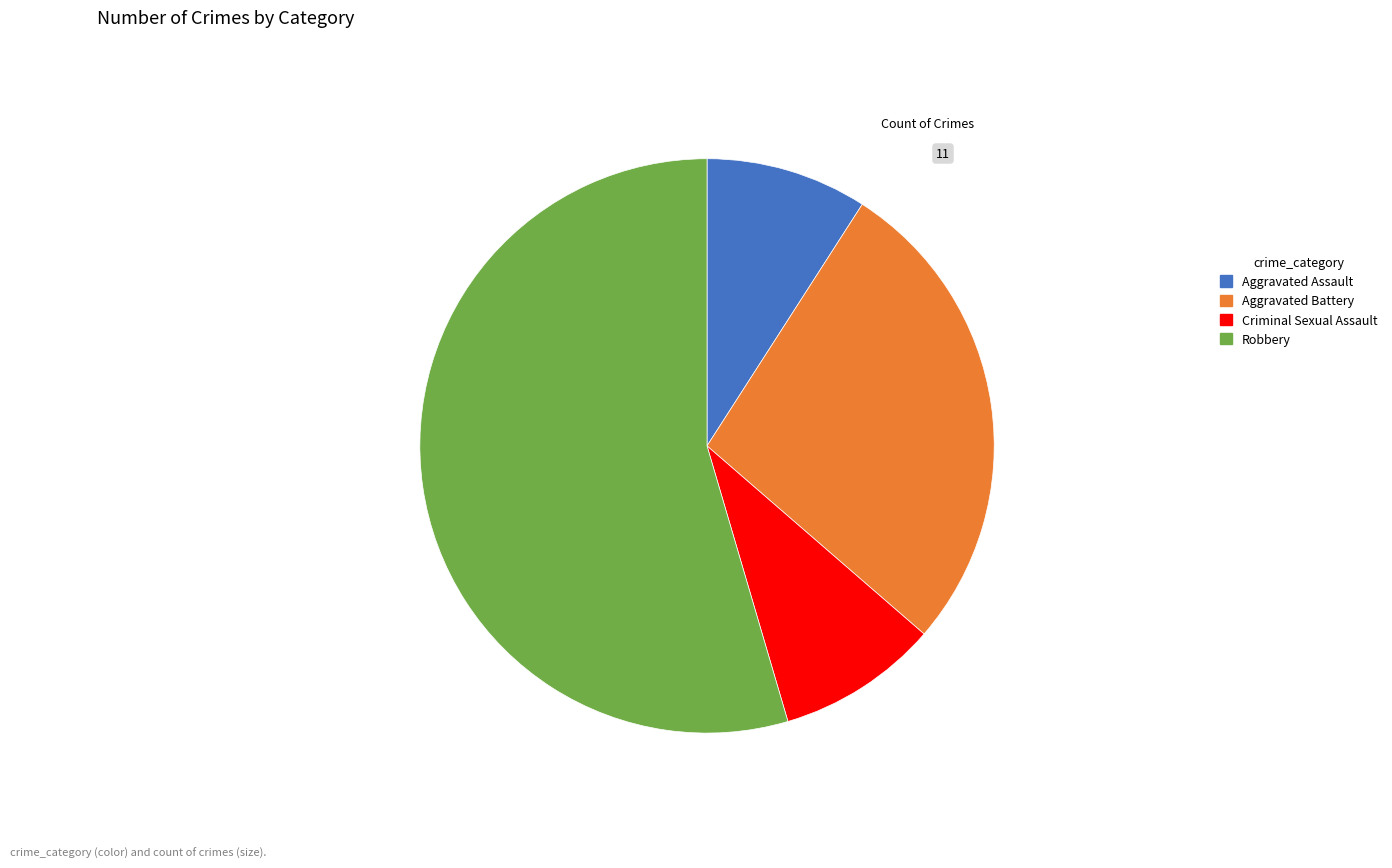

Which slice represents more than half of the pie?

Robbery